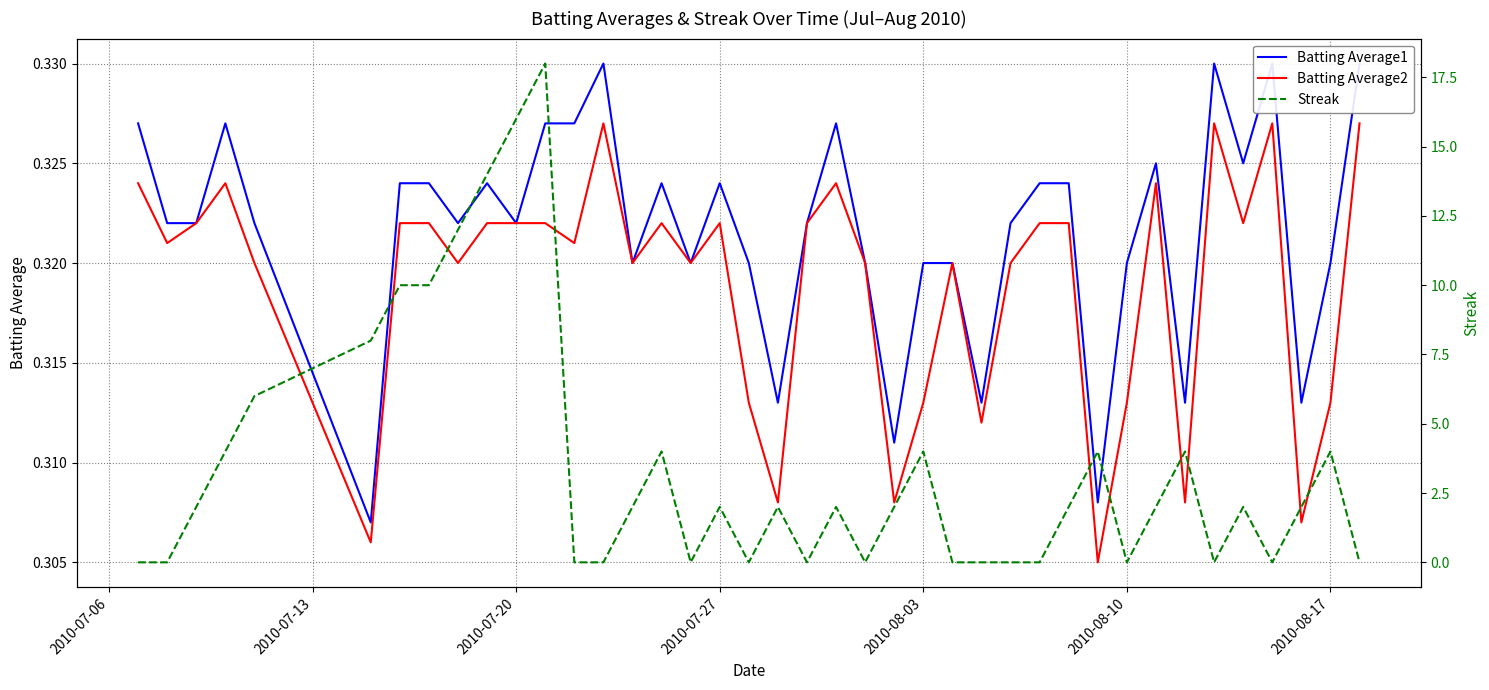

In Batting Average2, how many points are lower than both neighbors (excluding endpoints)?

13